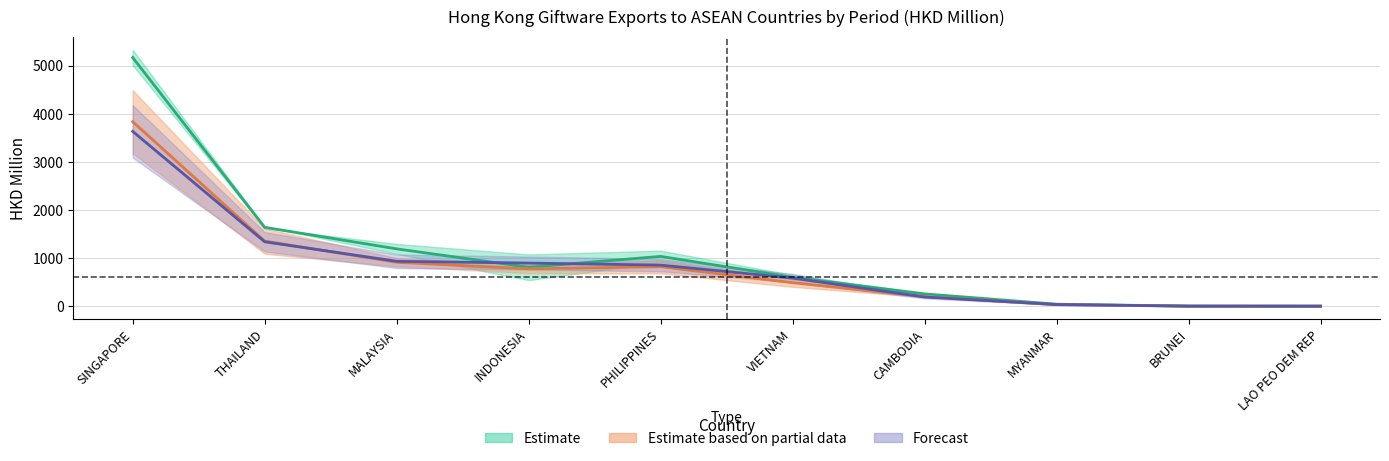

At which label does 2016_12 first exceed 810?

SINGAPORE